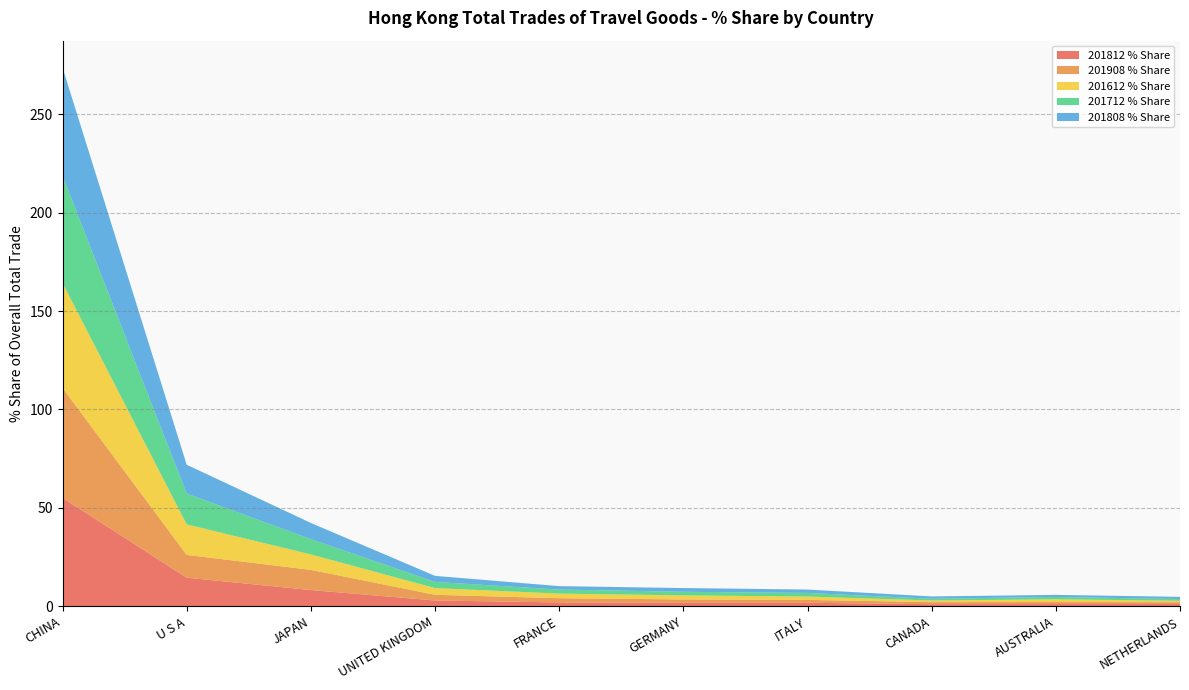

Reading left to right, list all the values displayed in this chart.

201812 % Share: CHINA=55.1	U S A=14.6	JAPAN=8.3	UNITED KINGDOM=3.0	FRANCE=2.0	GERMANY=1.8	ITALY=1.8	CANADA=1.1	AUSTRALIA=1.2	NETHERLANDS=1.2
201908 % Share: CHINA=55.9	U S A=11.6	JAPAN=10.3	UNITED KINGDOM=2.9	FRANCE=2.1	GERMANY=1.7	ITALY=1.5	CANADA=1.0	AUSTRALIA=1.0	NETHERLANDS=0.9
201612 % Share: CHINA=53.3	U S A=15.5	JAPAN=7.9	UNITED KINGDOM=3.4	FRANCE=2.3	GERMANY=2.1	ITALY=1.7	CANADA=0.8	AUSTRALIA=1.4	NETHERLANDS=0.7
201712 % Share: CHINA=54.5	U S A=15.6	JAPAN=7.7	UNITED KINGDOM=3.1	FRANCE=2.0	GERMANY=1.8	ITALY=1.8	CANADA=0.9	AUSTRALIA=1.2	NETHERLANDS=0.9
201808 % Share: CHINA=54.9	U S A=14.7	JAPAN=8.2	UNITED KINGDOM=3.1	FRANCE=1.7	GERMANY=1.9	ITALY=1.7	CANADA=1.2	AUSTRALIA=1.1	NETHERLANDS=1.1